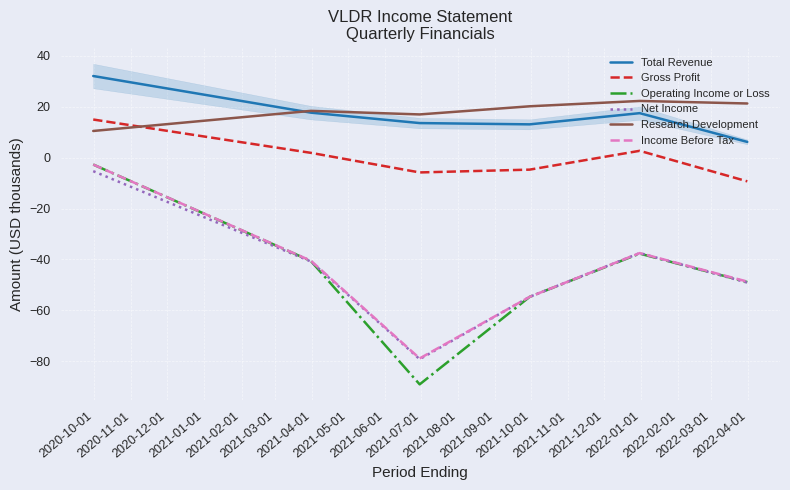

True or false: Gross Profit and Total Revenue intersect in this chart.

False